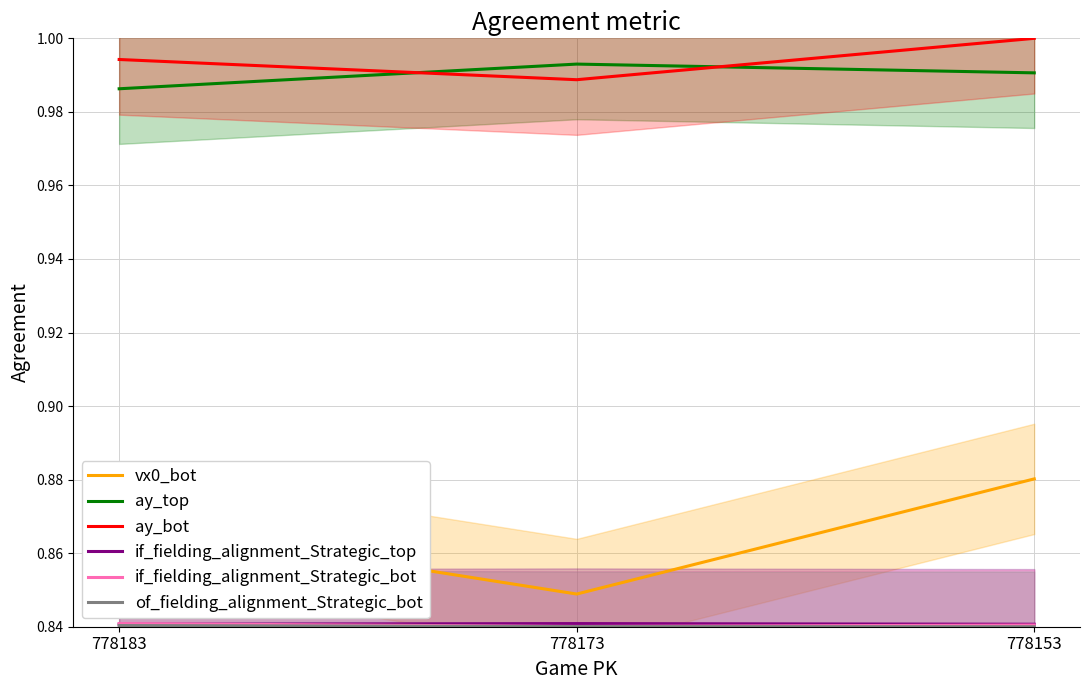

The value of ay_bot at 778153 is 1.8. True or false?

False